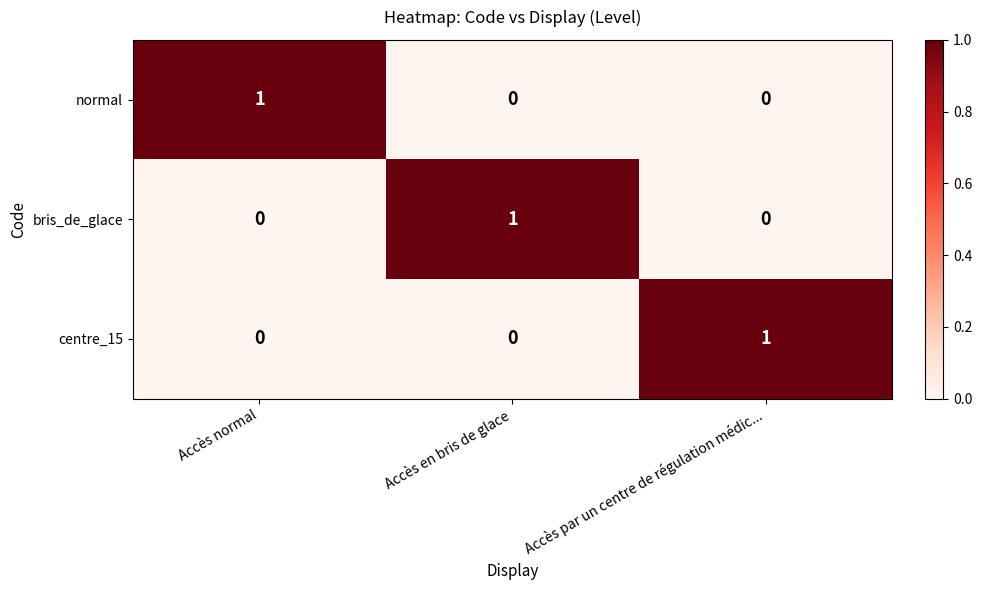

Is it true that centre_15 equals 0 at Accès normal?

True